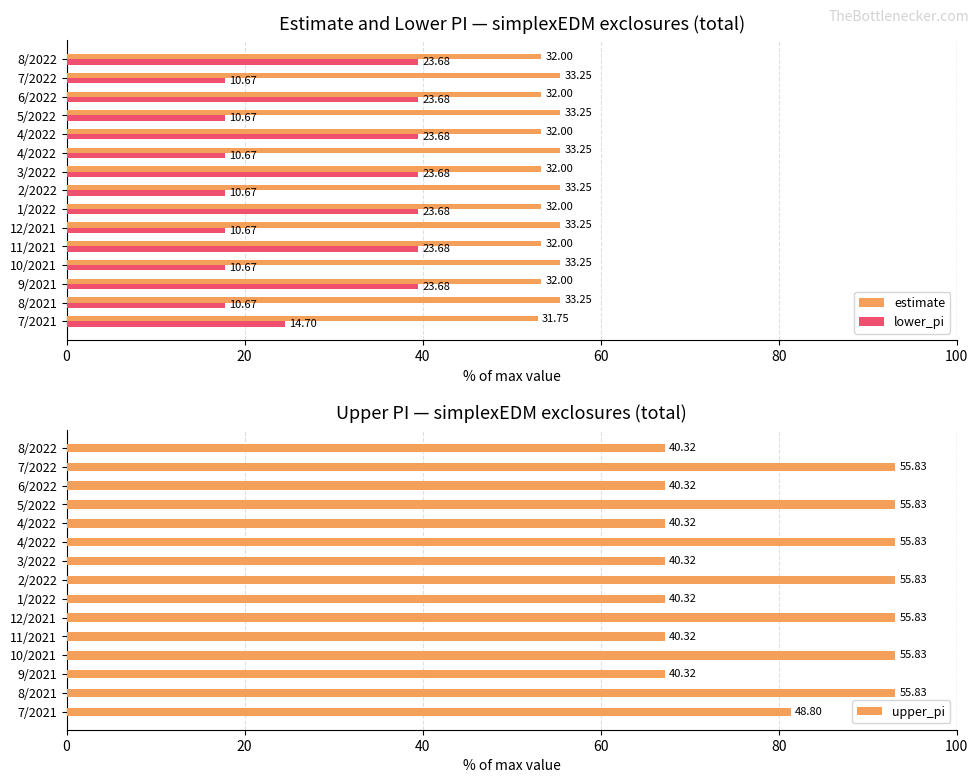

At which category is the sum across all series the highest?

20